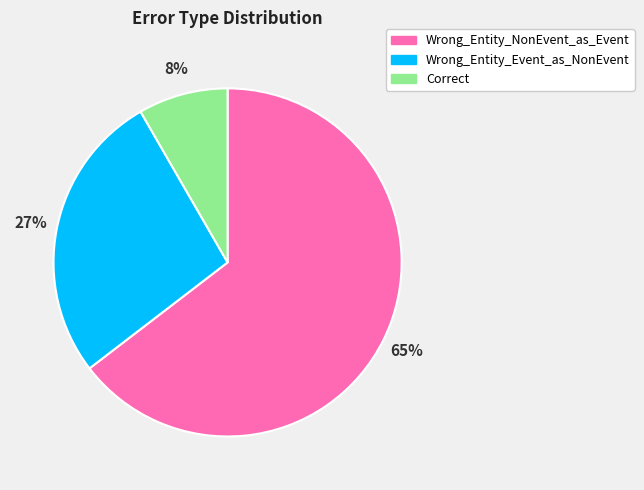

Which slice is the smallest?

Correct